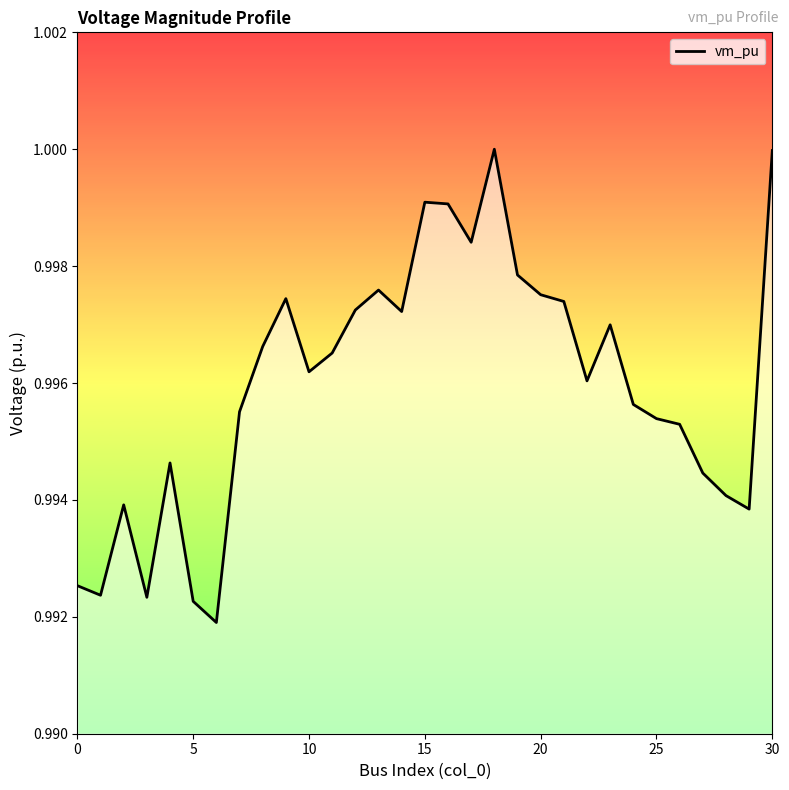

Does the chart display data point markers on the line(s)?

No